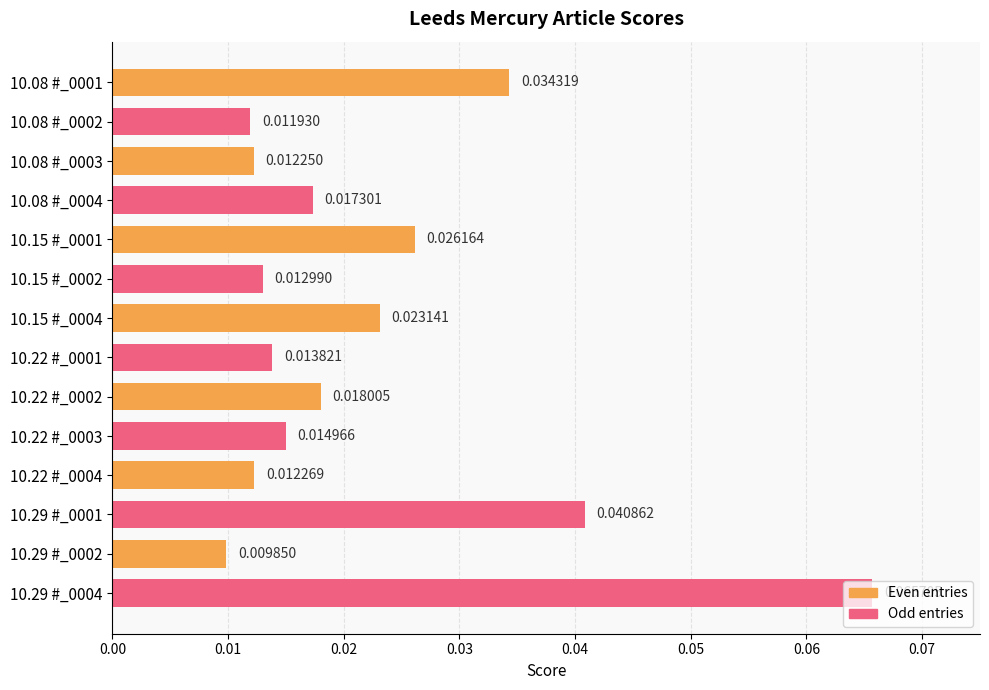

What is the sum of all values?

0.3